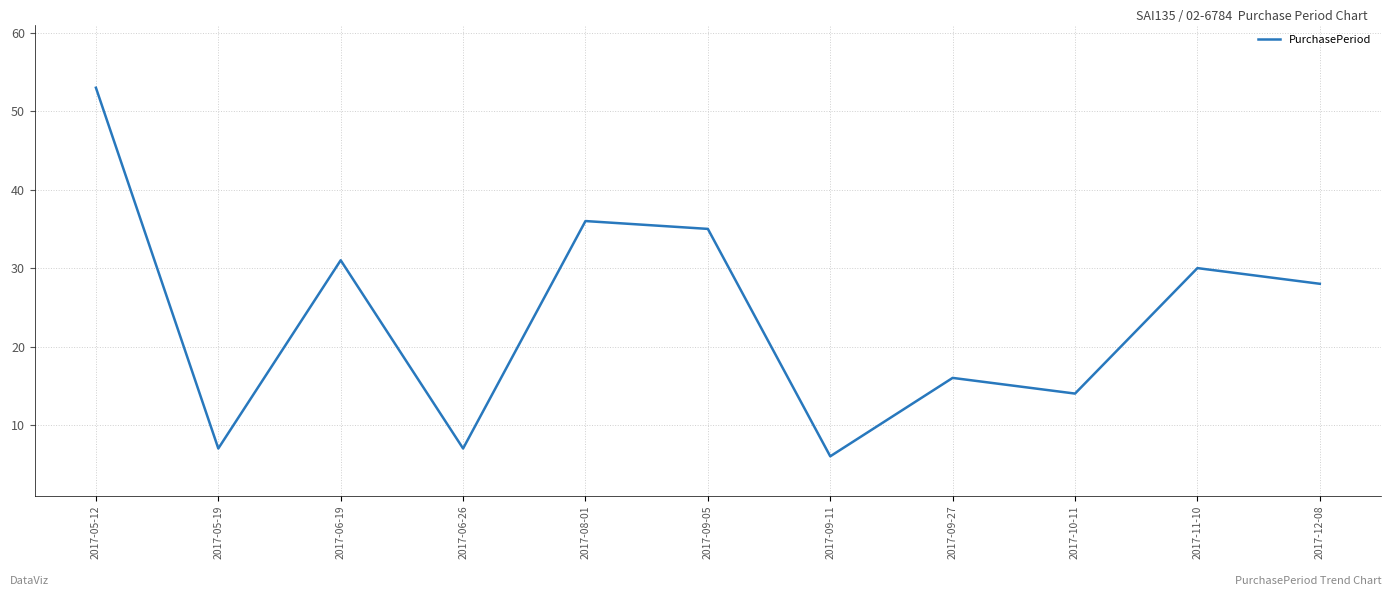

How many lines are shown in the chart?

1